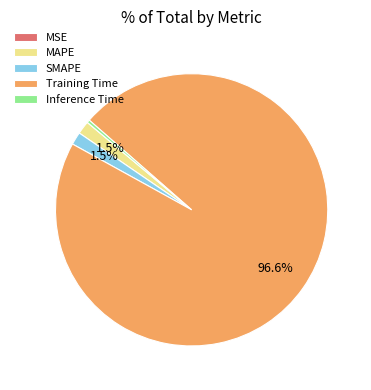

What is the majority slice?

Training Time